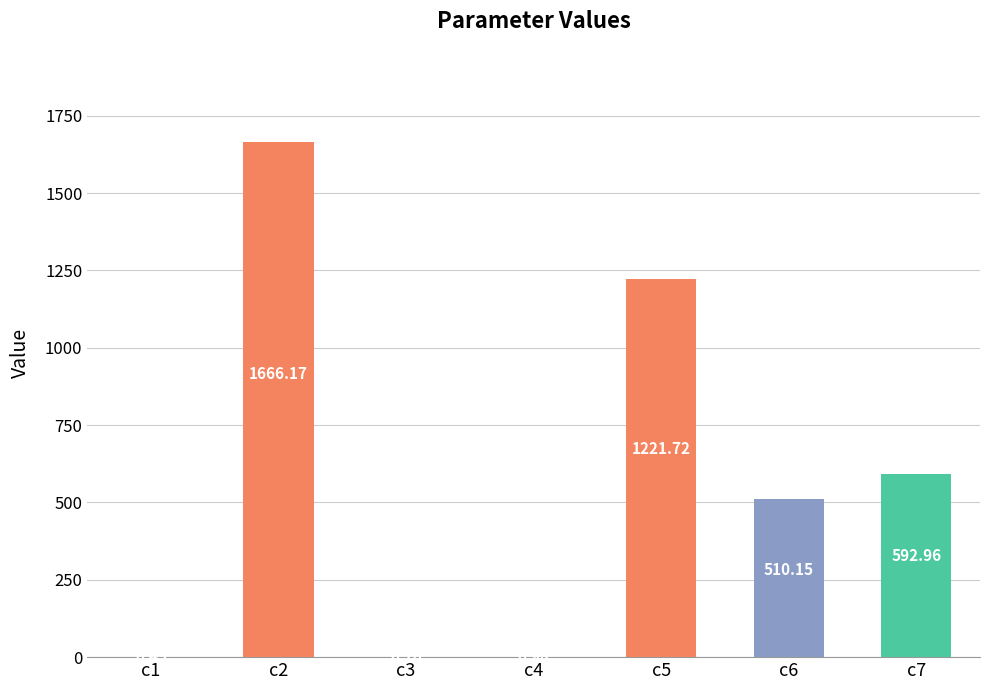

What is the sum of all values?

3992.5